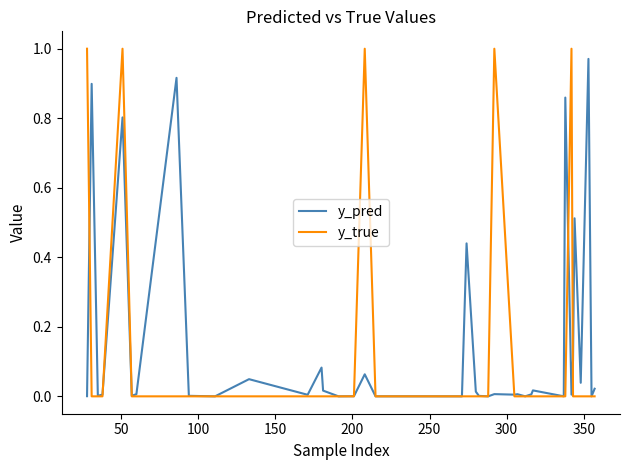

Which series has the widest spread of values?

y_true